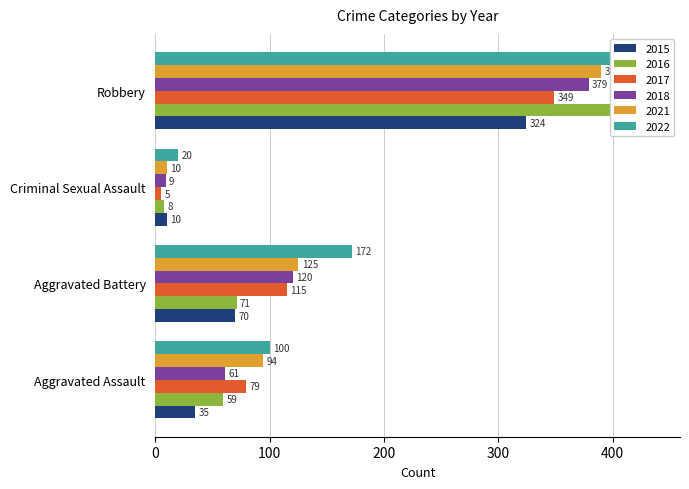

Where is 2017 nearest to the value 177?

Aggravated Battery